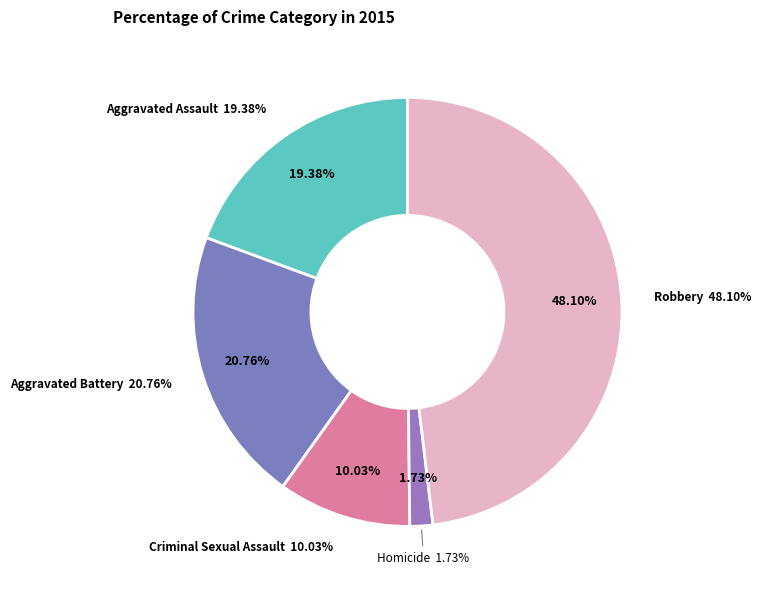

Approximately how many times larger is the value at Aggravated Assault compared to Criminal Sexual Assault?

1.9